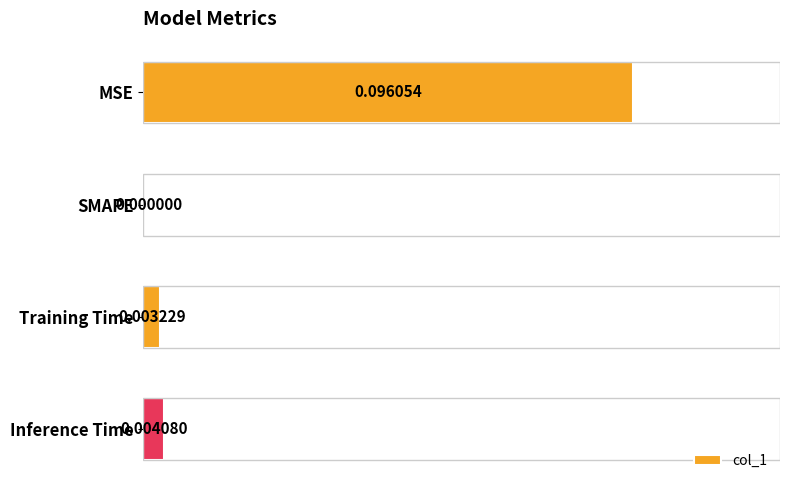

Are the bars horizontal?

Yes